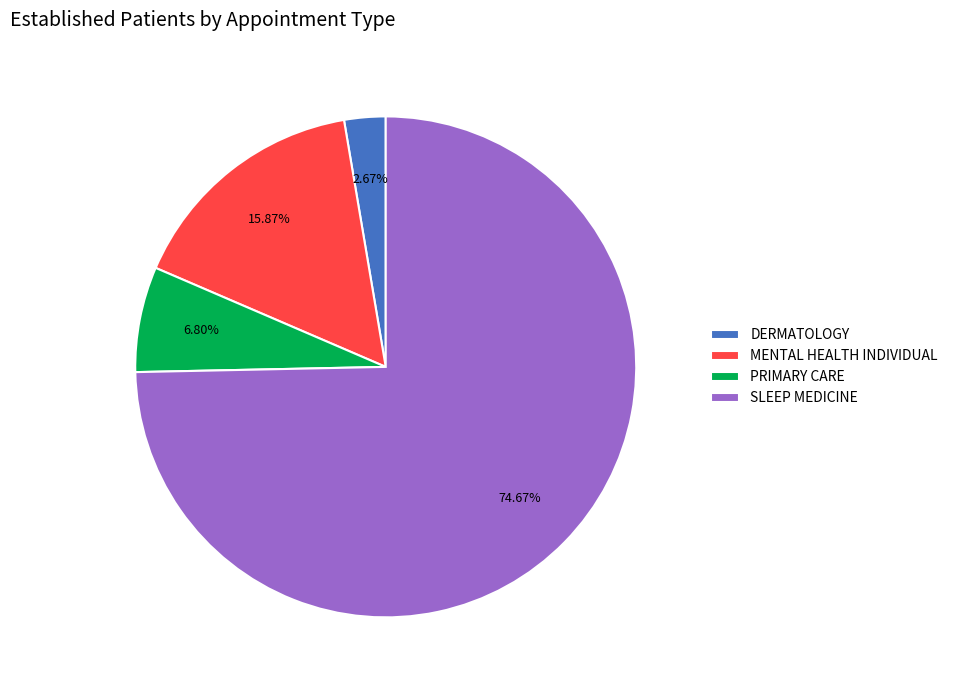

To the nearest percent, what is the difference between the largest and smallest slice percentages?

72%